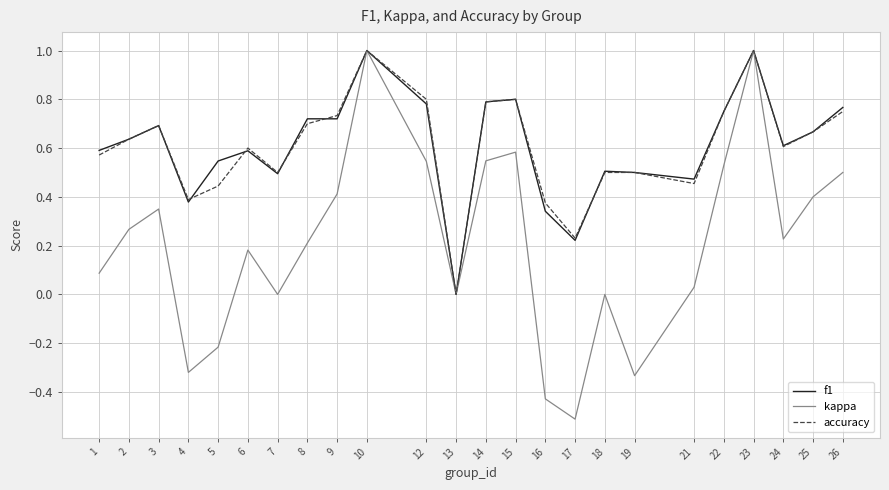

The value of f1 at 18 is 0.2. True or false?

False